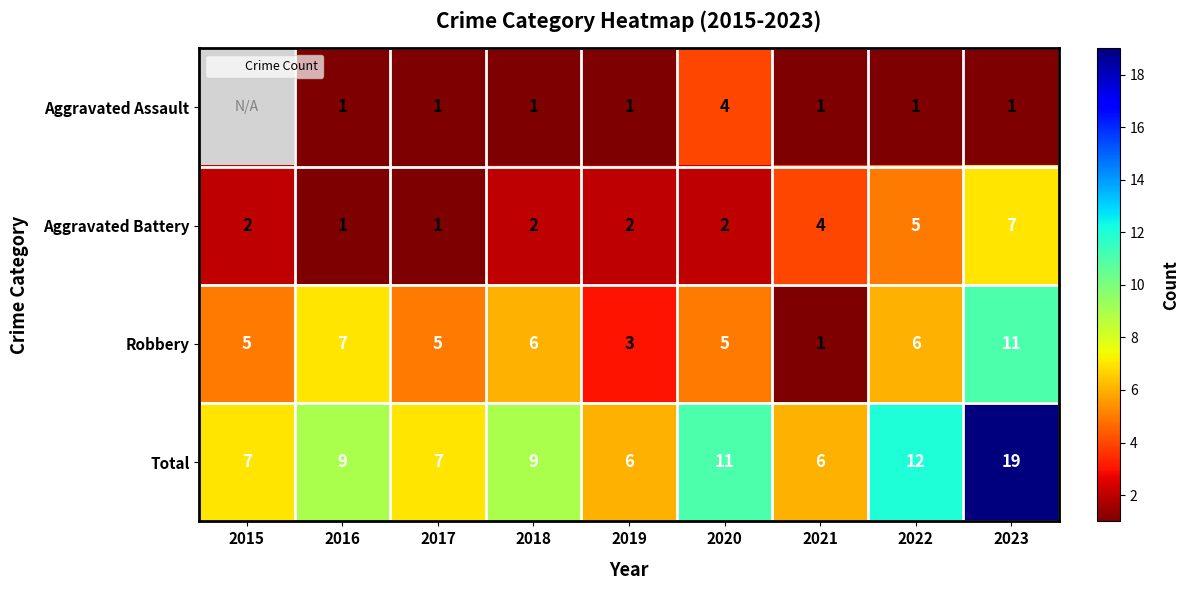

Which series changed the most between 2015 and 2019?

Robbery